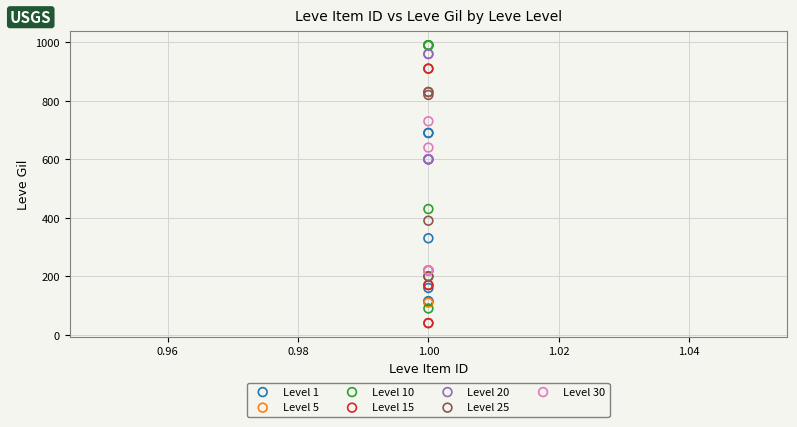

Which series has the largest Y range (max minus min)?

Level 10